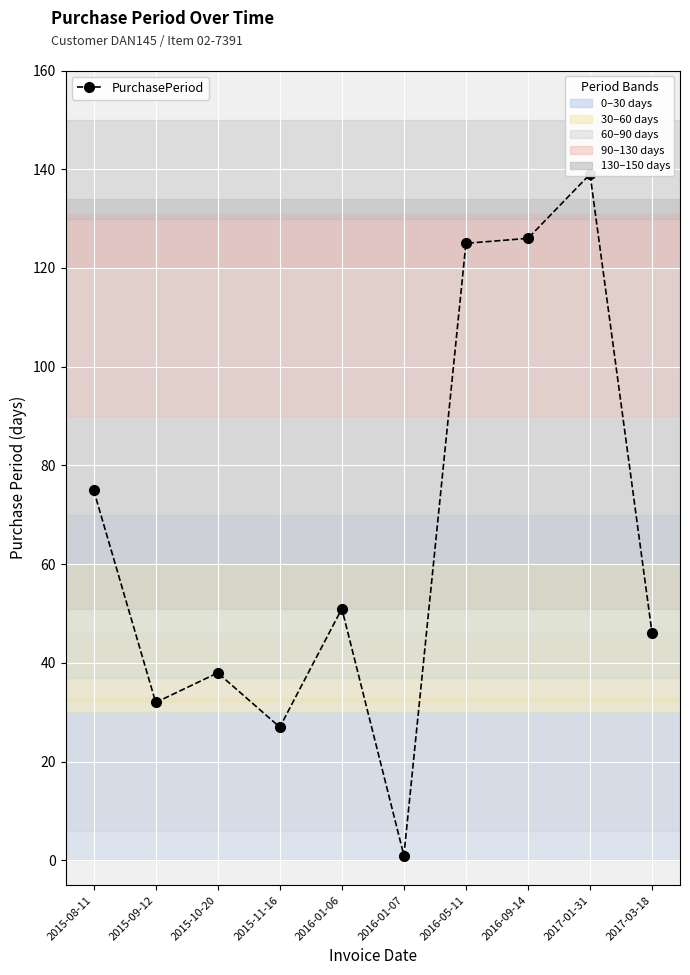

At which category does the data reach its first local valley?

2015-09-12